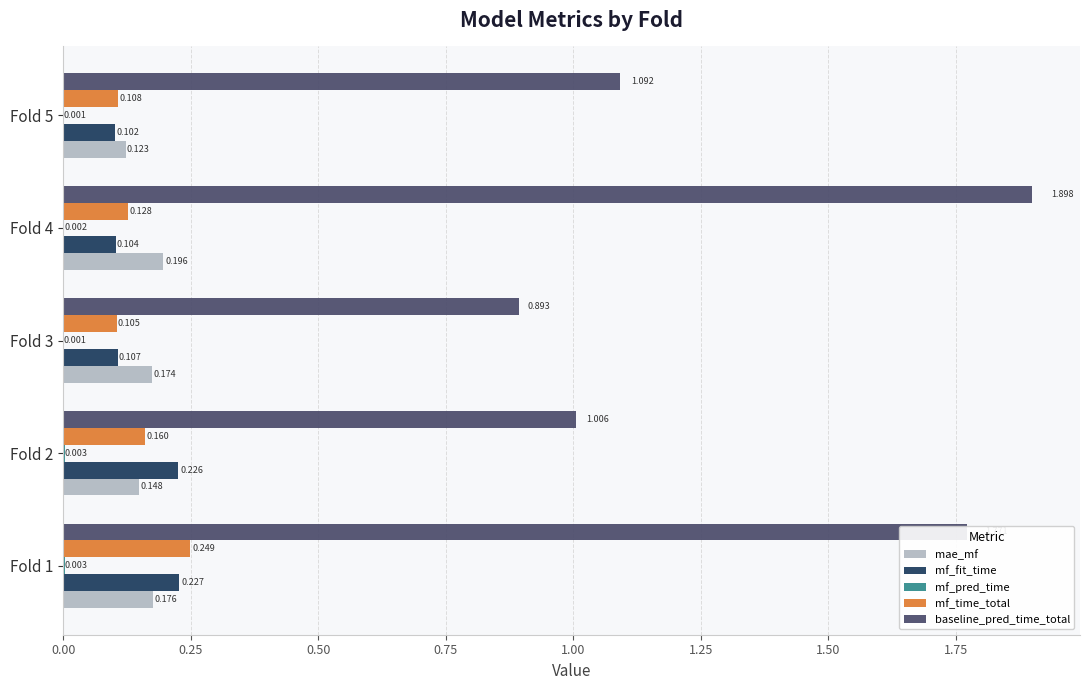

Is the value of mf_fit_time at Fold 5 greater than the value of mf_time_total at Fold 2?

No